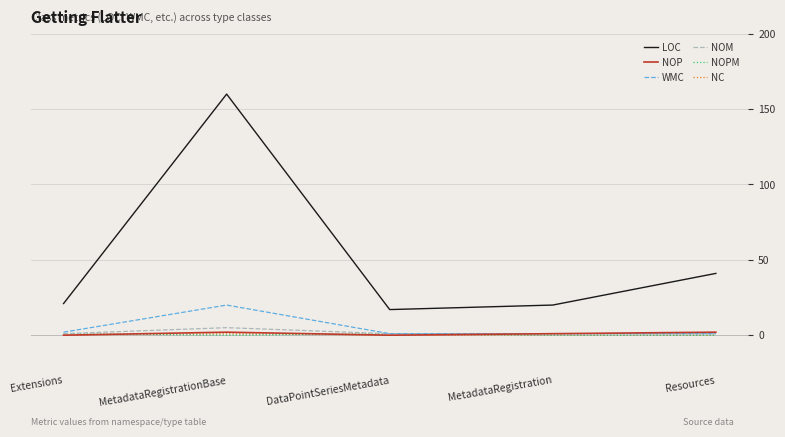

At which category is the sum across all series the highest?

MetadataRegistrationBase